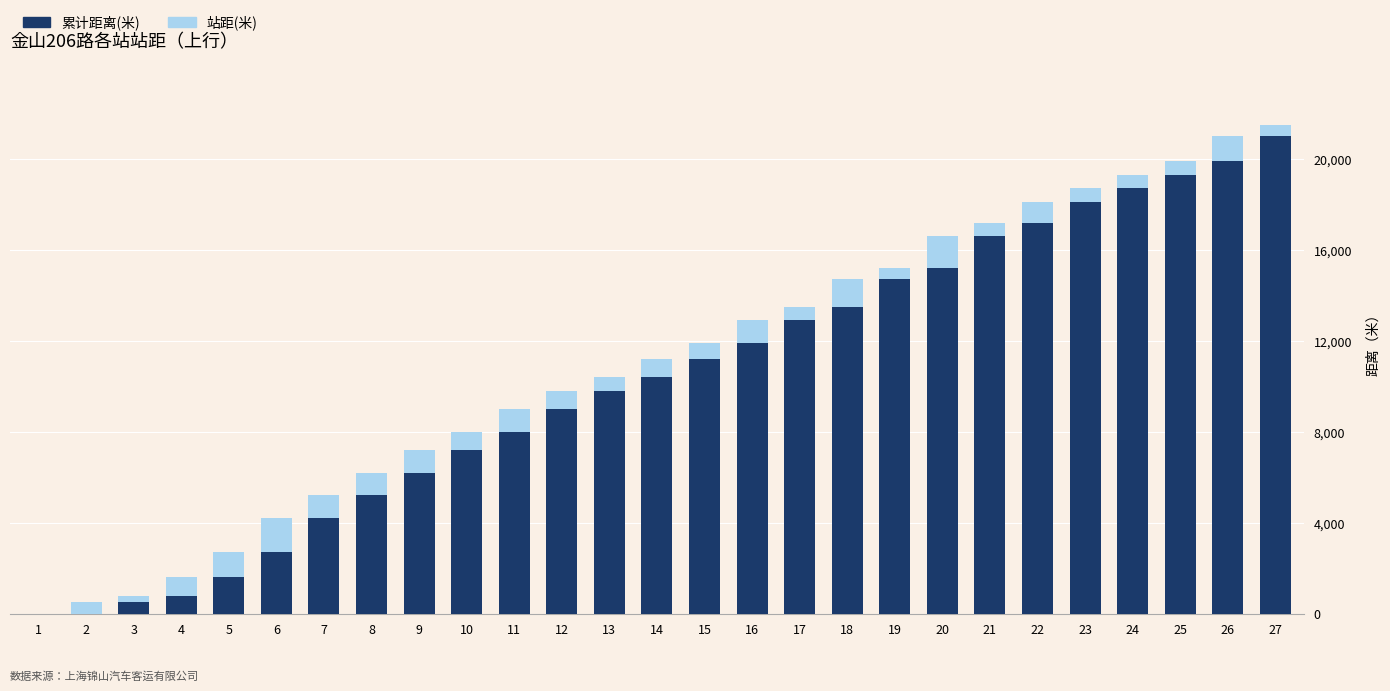

The value of 累计距离(米) at 23 is 18100. True or false?

True